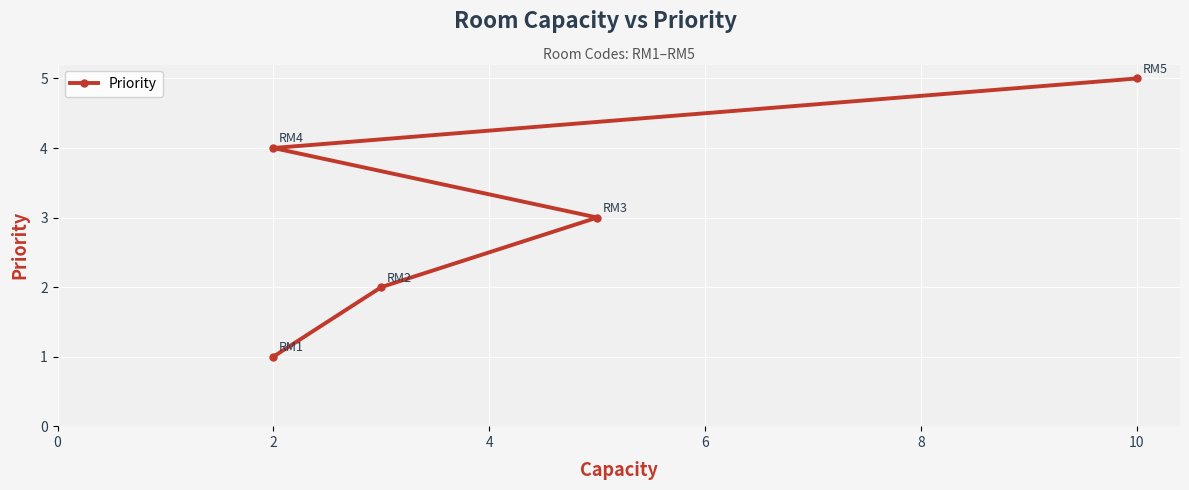

How many values are between 2 and 4?

3